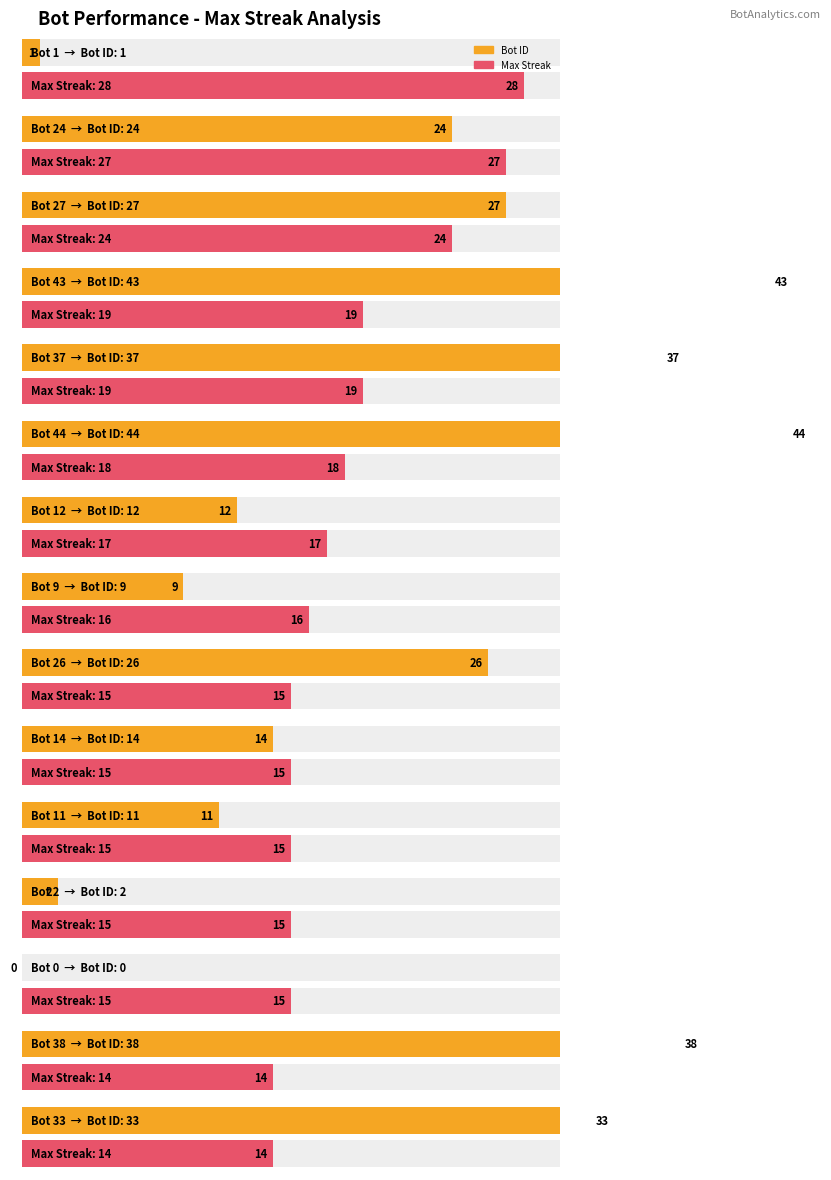

True or false: maxStreak has a value of 4 at Bot 11.

False